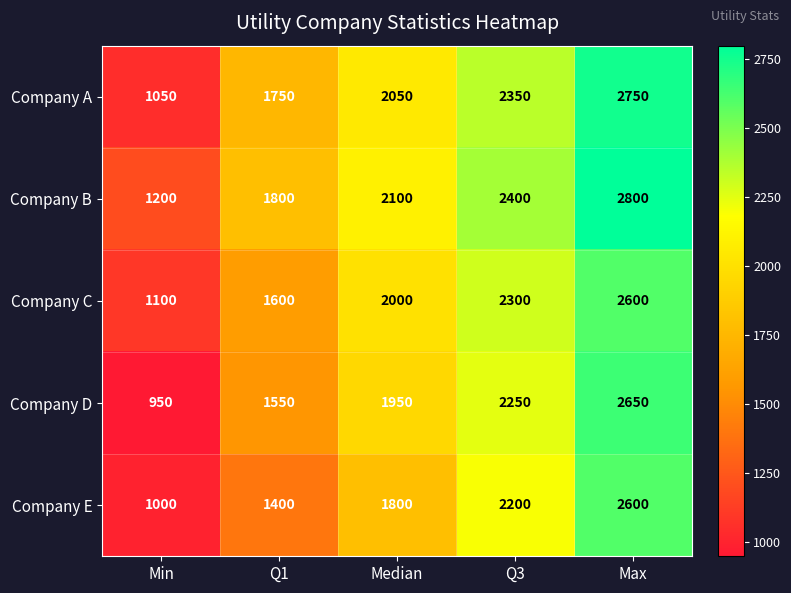

What is the greatest value displayed?

2800